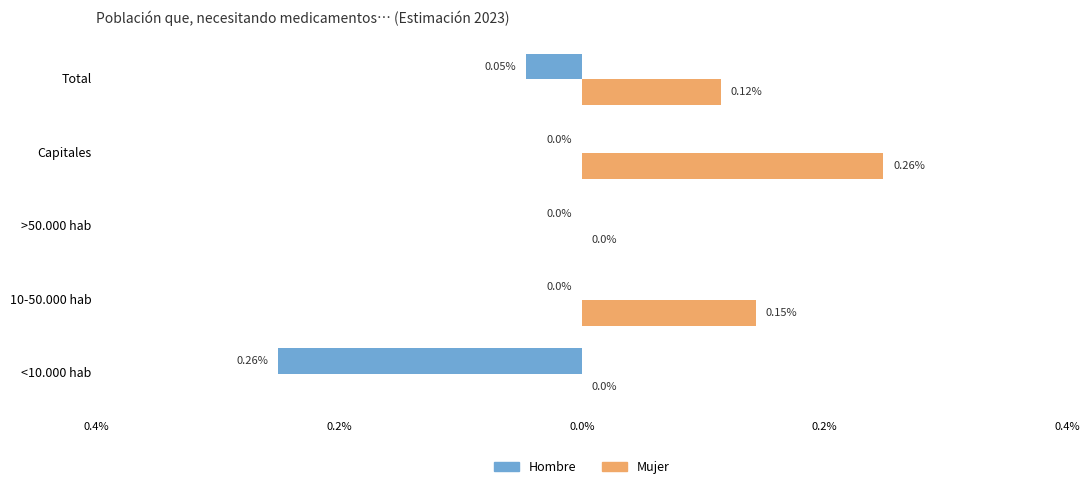

What are all the series names shown in the legend?

Hombre, Mujer